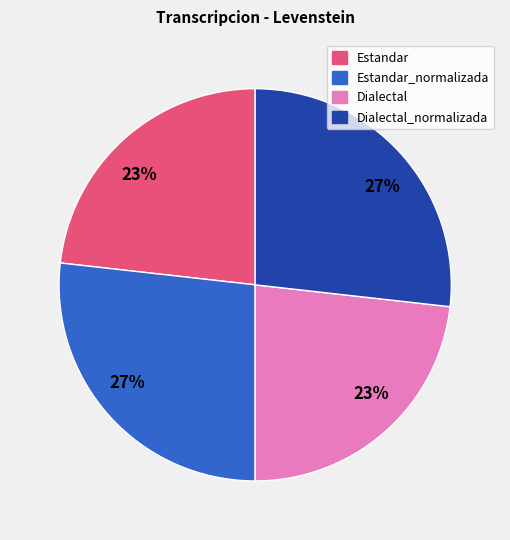

To the nearest percent, what is the difference between the Dialectal_normalizada and Dialectal slice percentages?

4%